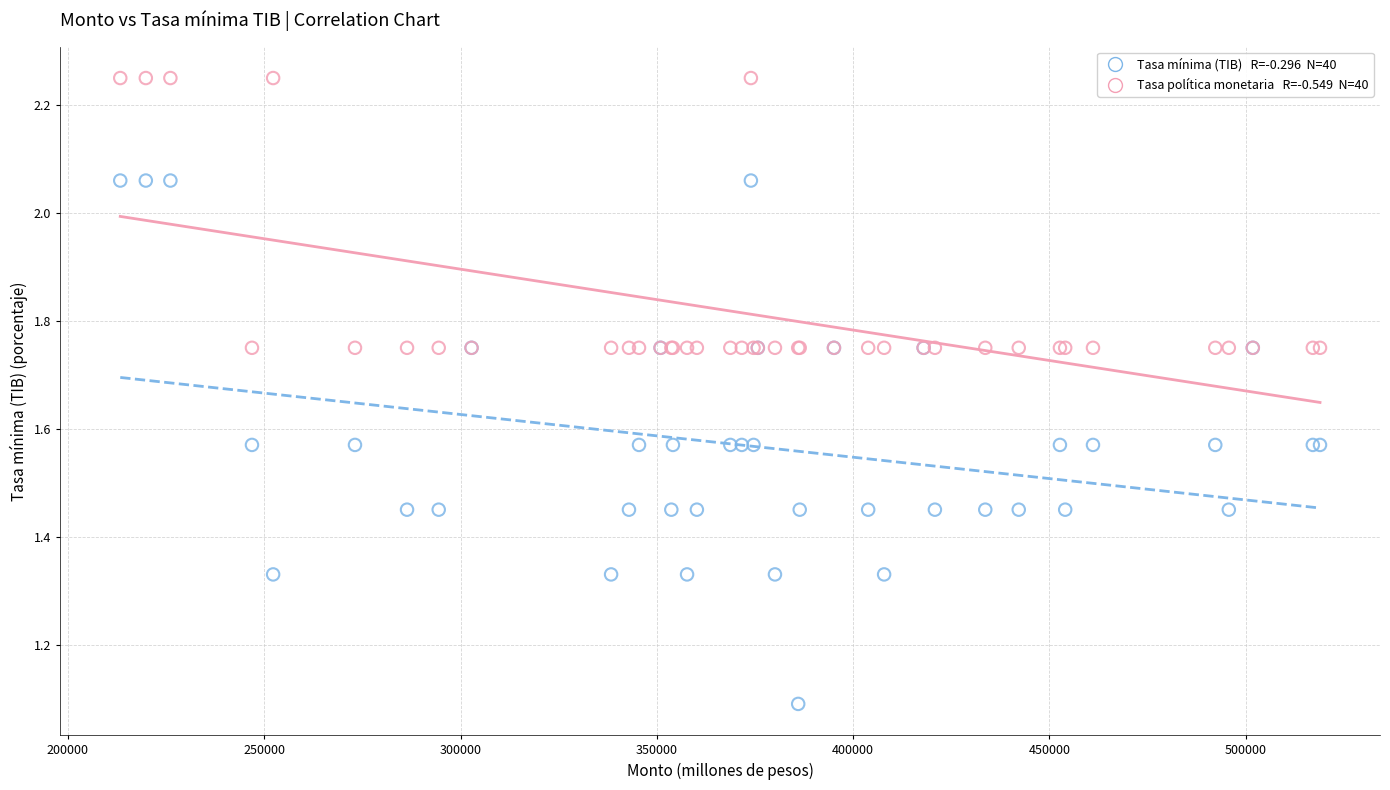

Across all series, what Y value is closest to 1?

1.1